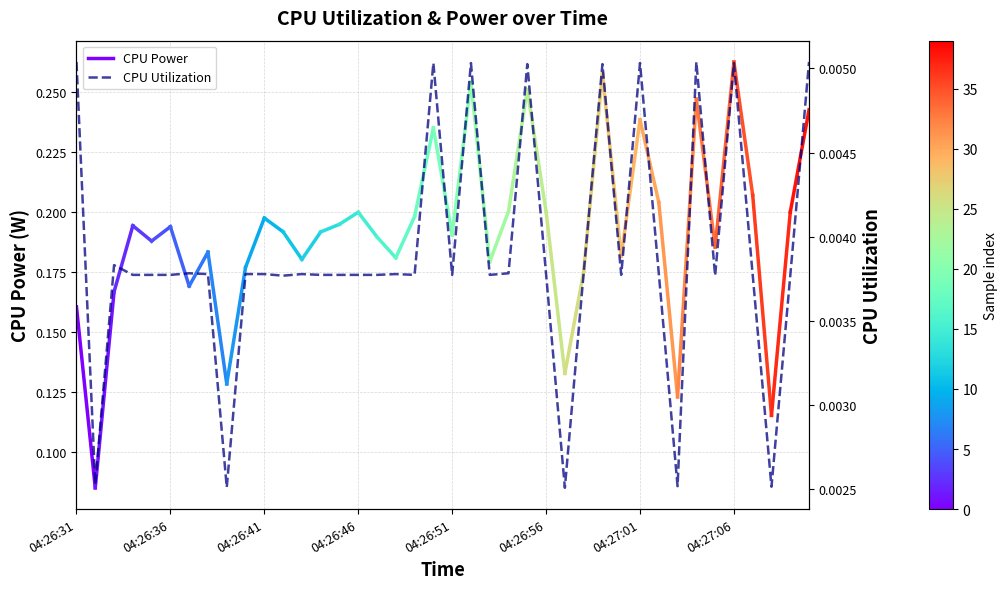

At which category does the data reach its first local peak?

04:26:33